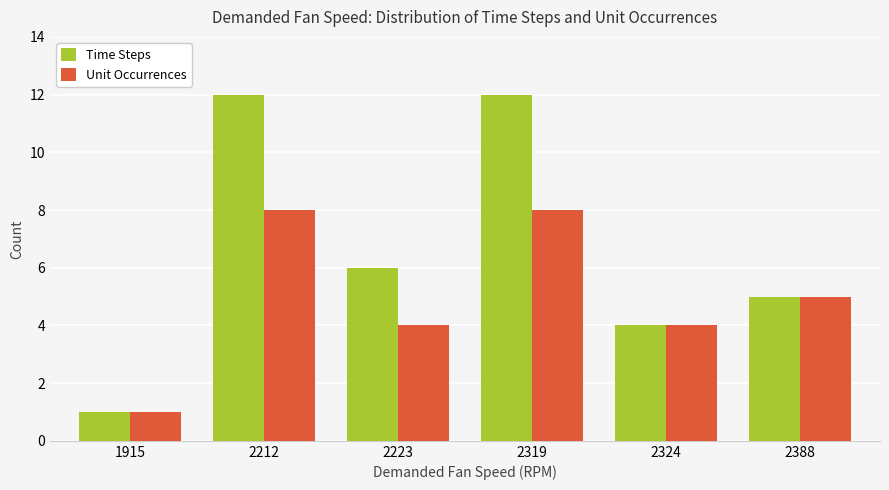

Rank the series by their maximum value, from lowest to highest.

Unit Occurrences, Time Steps